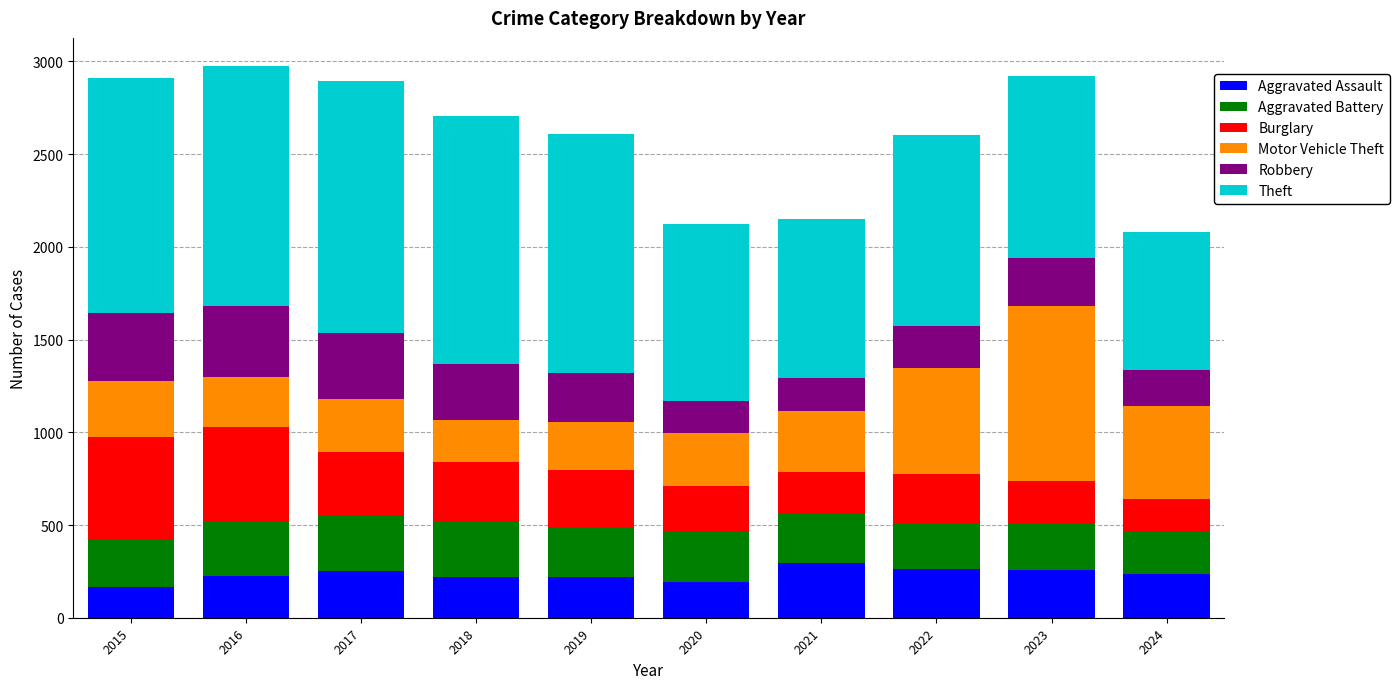

Count the number of data series in this chart.

6